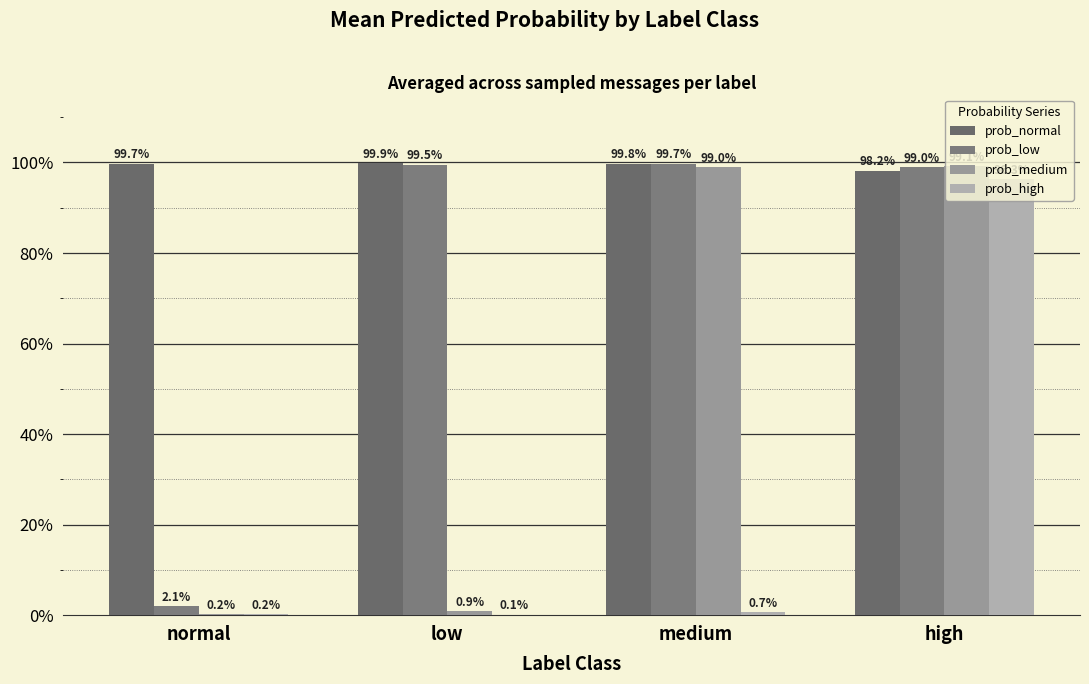

What is the sum of the prob_medium values at high and medium?

2.0